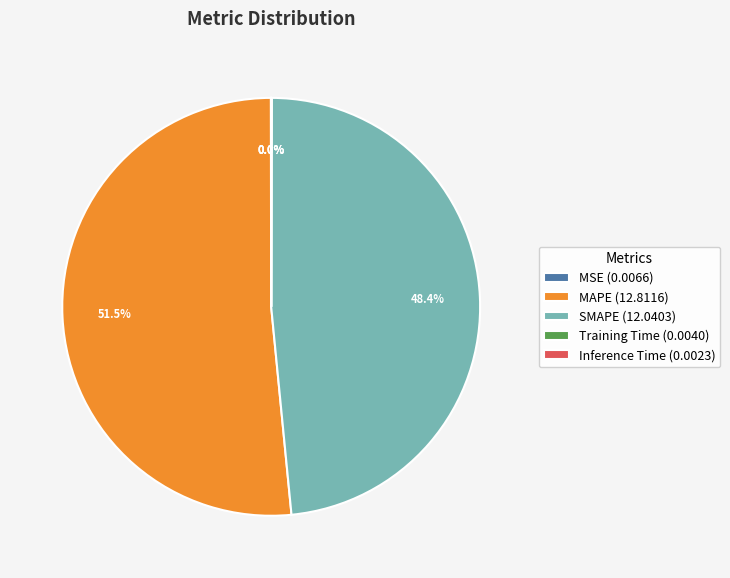

Does MAPE (12.8116) represent more than half of the total?

Yes